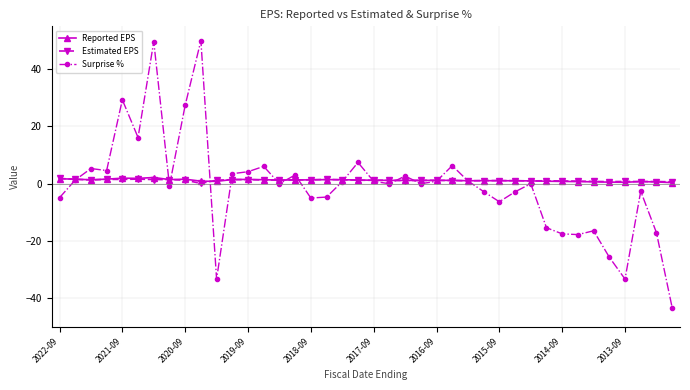

What is the value of the Surprise % point at the 11th from the left?

-33.3